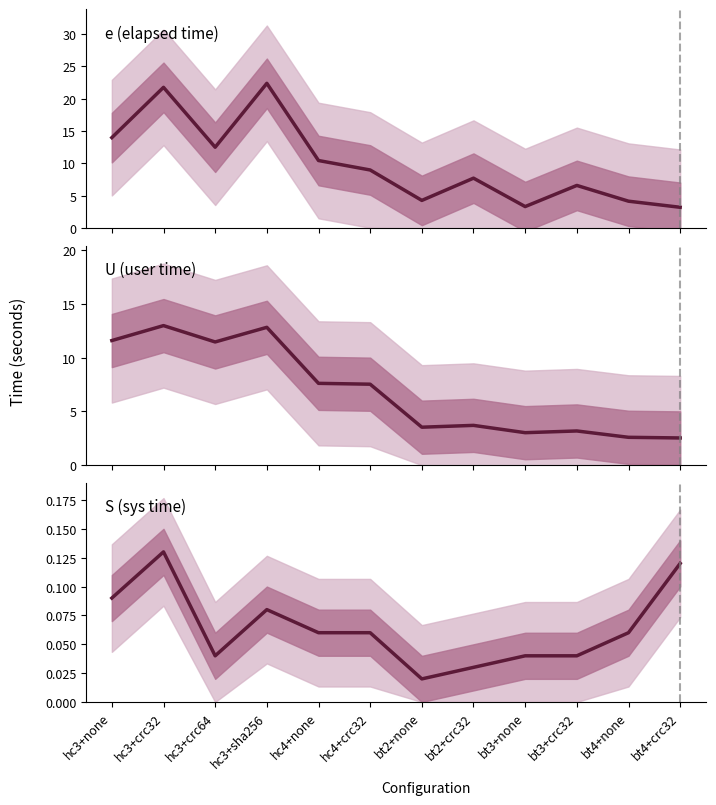

At which category does U reach its first local valley?

hc3+crc64